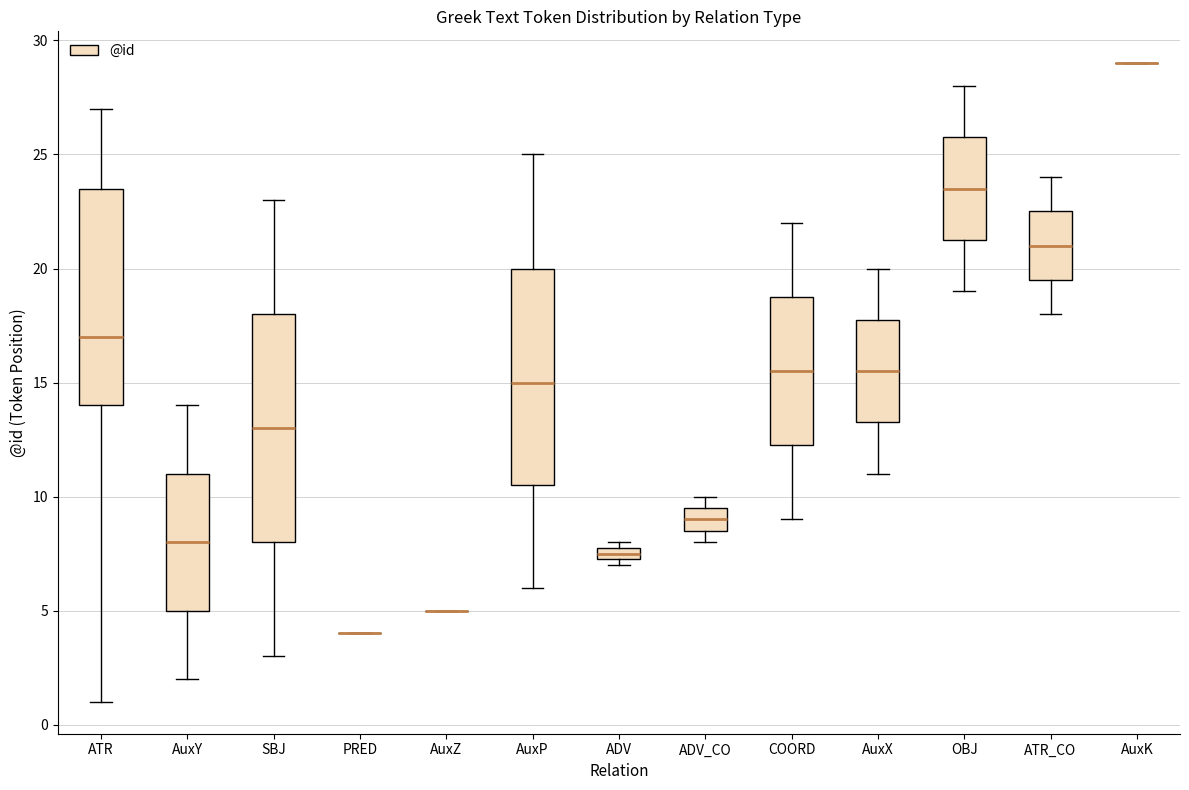

Comparing the boxes themselves (not the whiskers), which one is the tallest?

SBJ